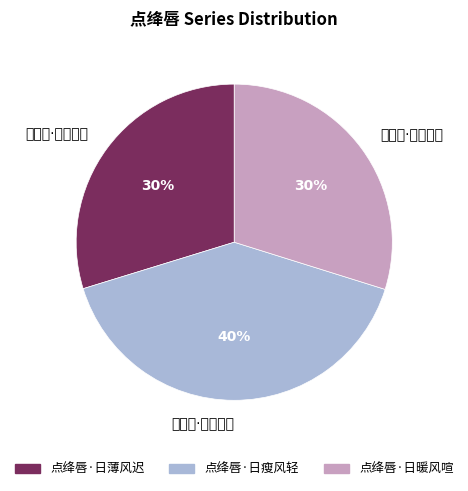

To the nearest percent, what is the combined percentage of 点绛唇·日暖风喧 and 点绛唇·日瘦风轻?

70%